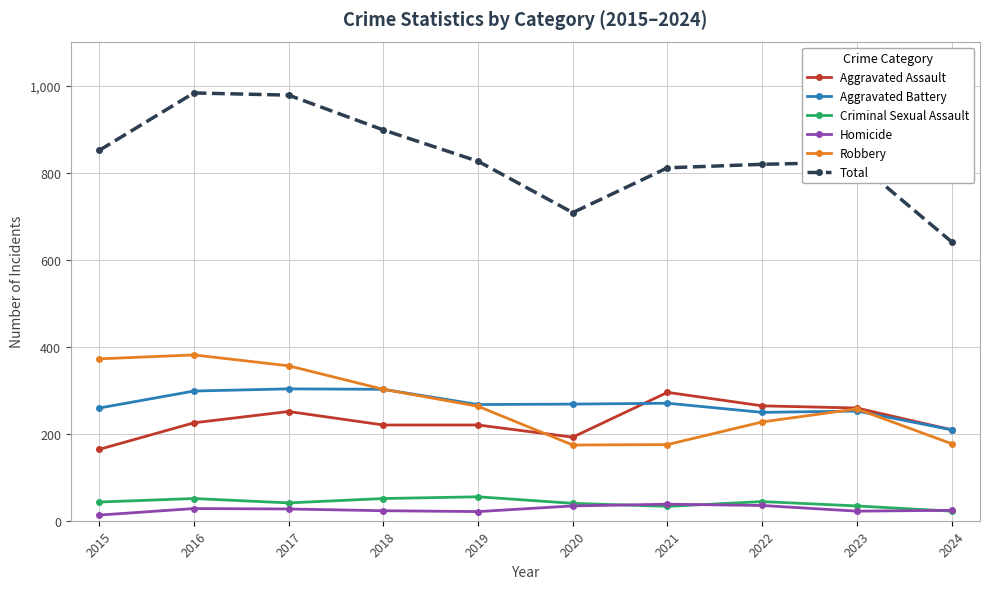

Which series has the largest range (max minus min)?

Total